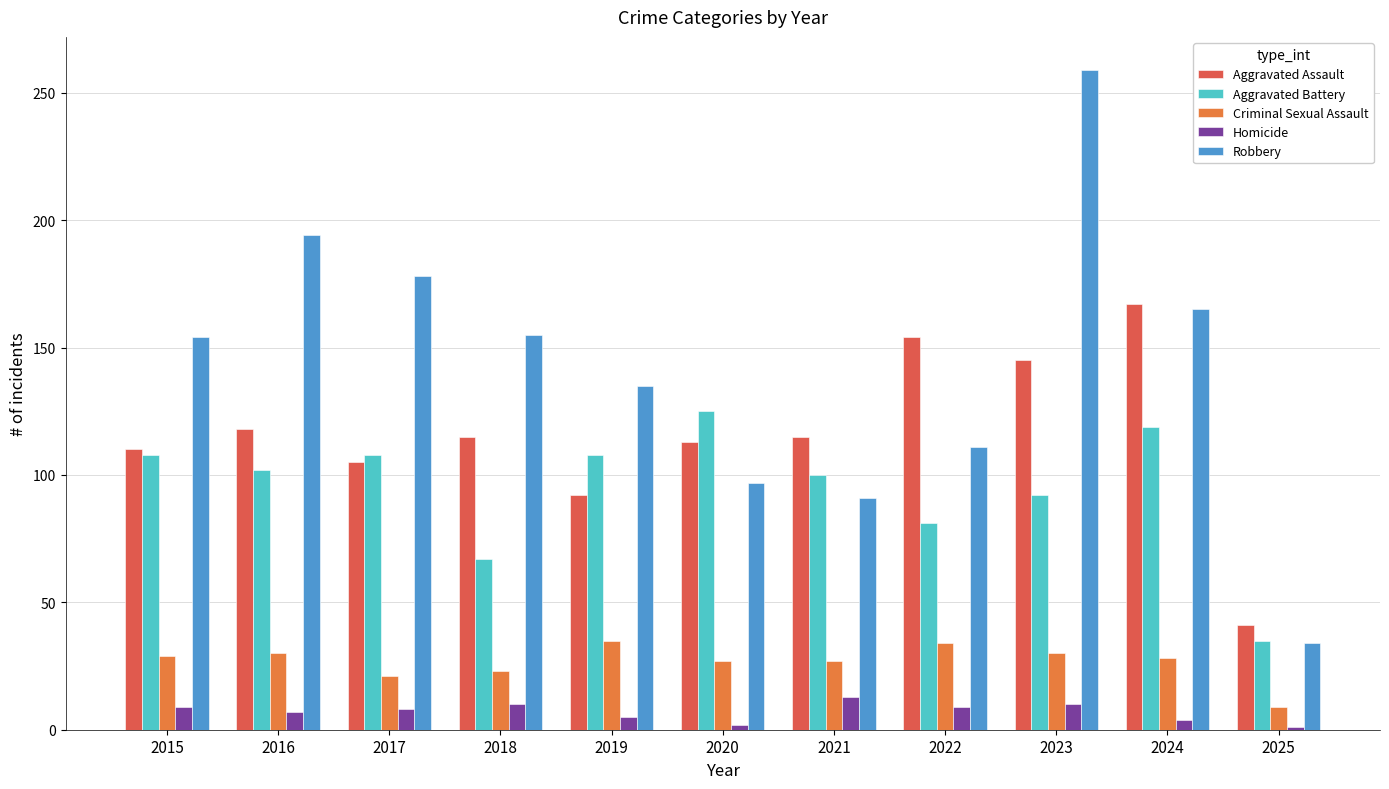

Rank the categories by Aggravated Assault value from lowest to highest.

2025, 2019, 2017, 2015, 2020, 2018, 2021, 2016, 2023, 2022, 2024